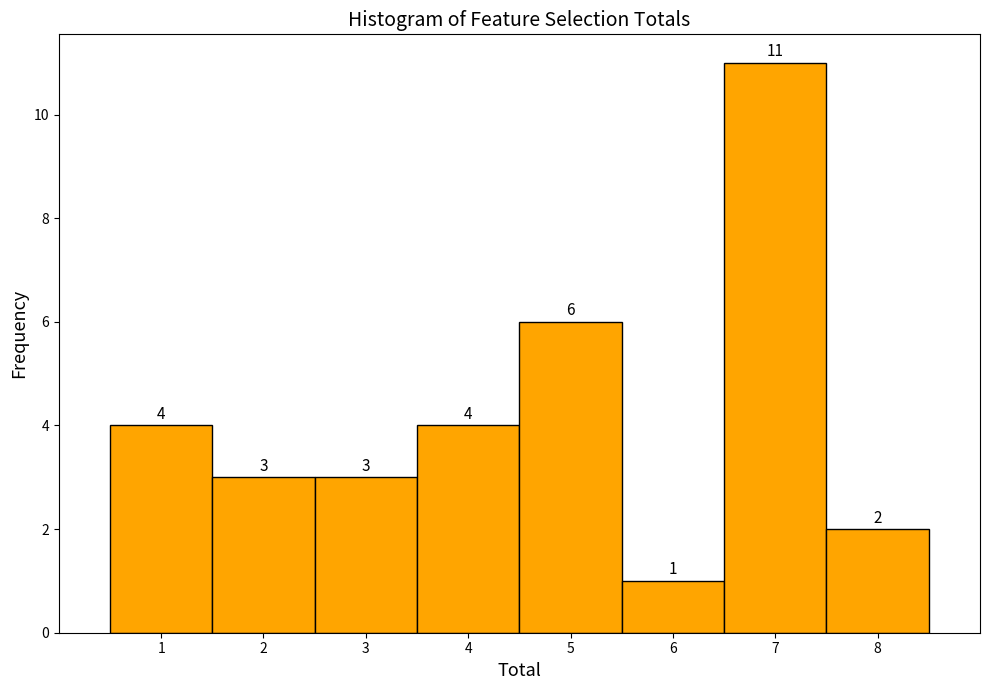

Reading left to right, list every bar in this chart as the range it spans on the x-axis followed by its height.

0.5 to 1.5: 4
1.5 to 2.5: 3
2.5 to 3.5: 3
3.5 to 4.5: 4
4.5 to 5.5: 6
5.5 to 6.5: 1
6.5 to 7.5: 11
7.5 to 8.5: 2